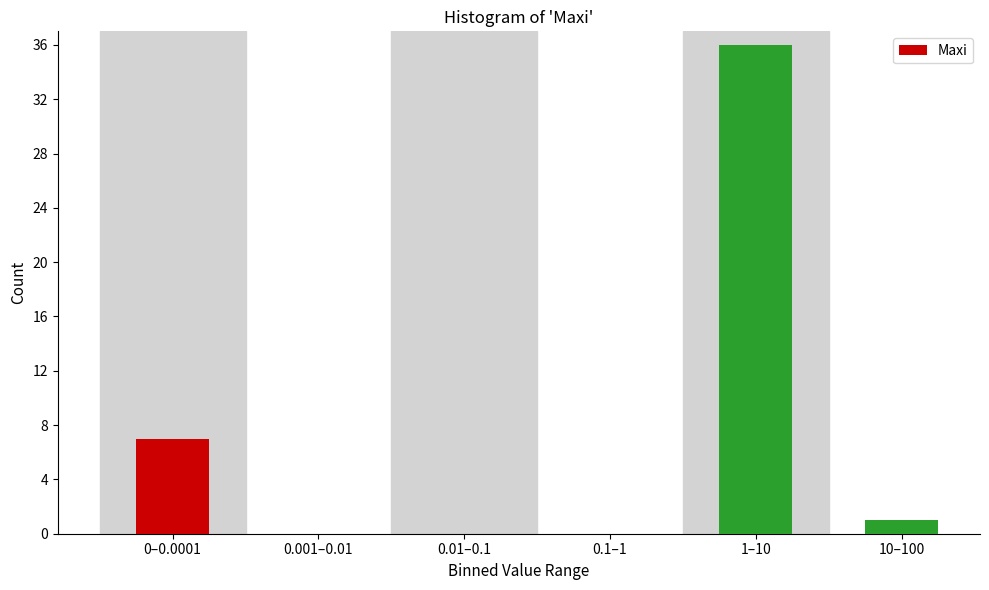

Reading left to right, transcribe all the data shown in this chart.

0–0.0001=7	0.001–0.01=0	0.01–0.1=0	0.1–1=0	1–10=36	10–100=1